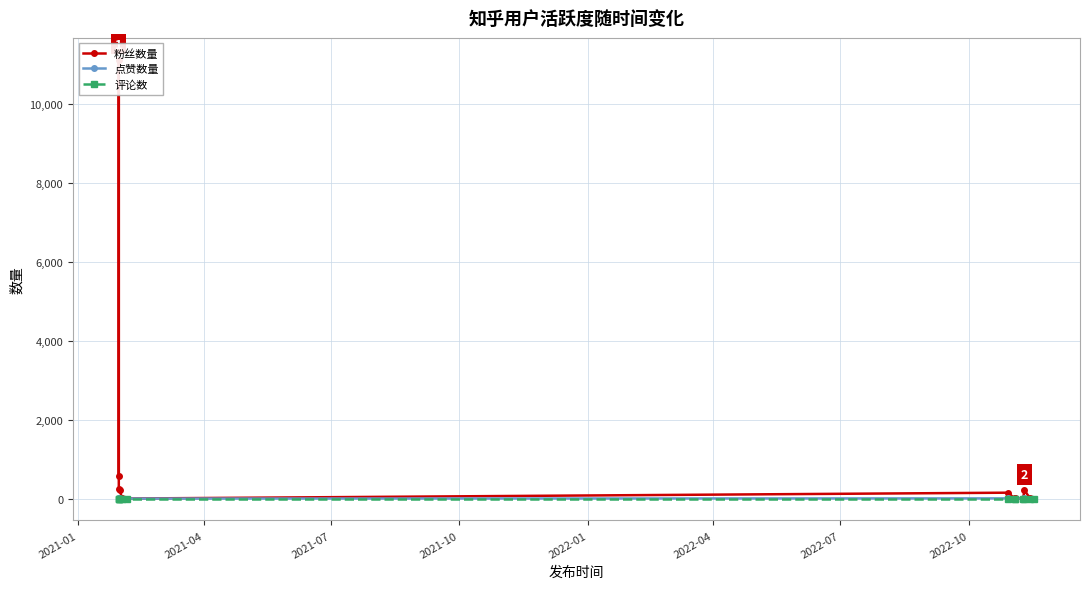

At how many categories does at least one series exceed 5843?

1